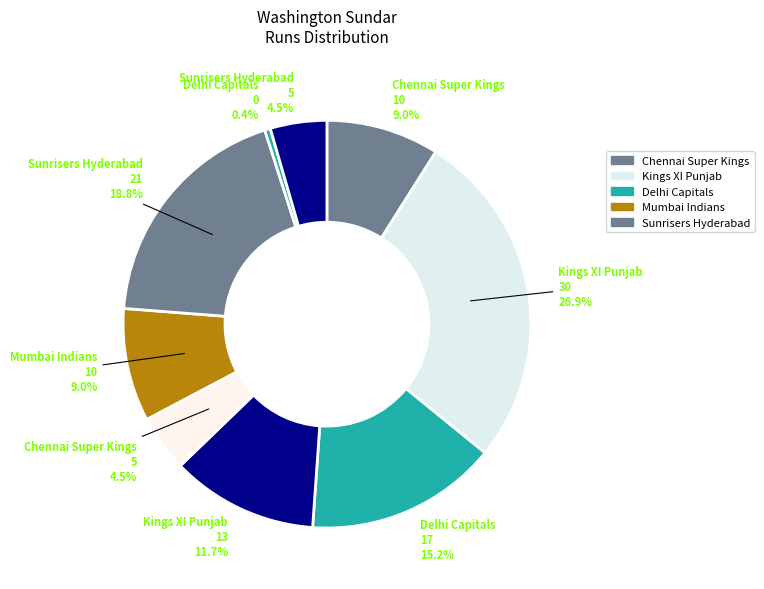

Is there a majority slice in this chart?

No